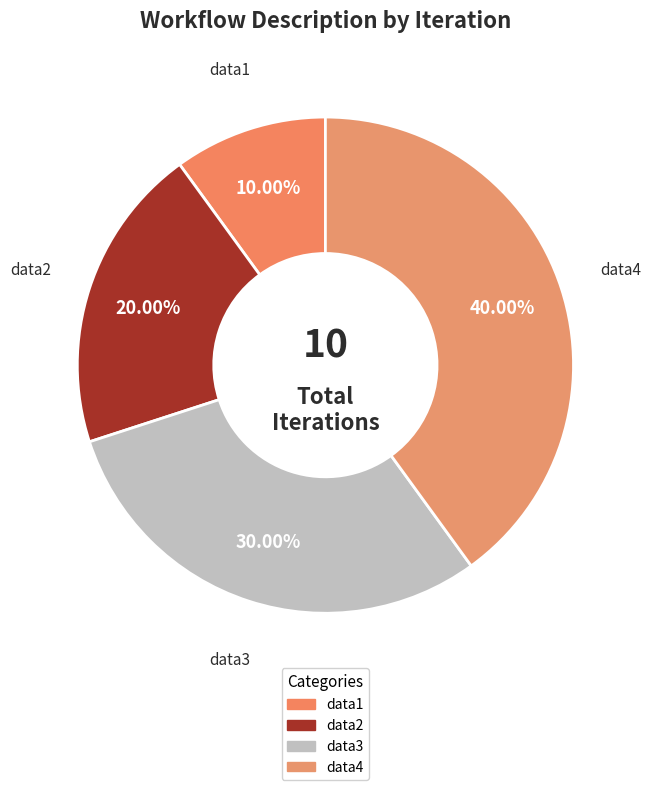

What percentage do data1 and data3 together represent?

40.0%